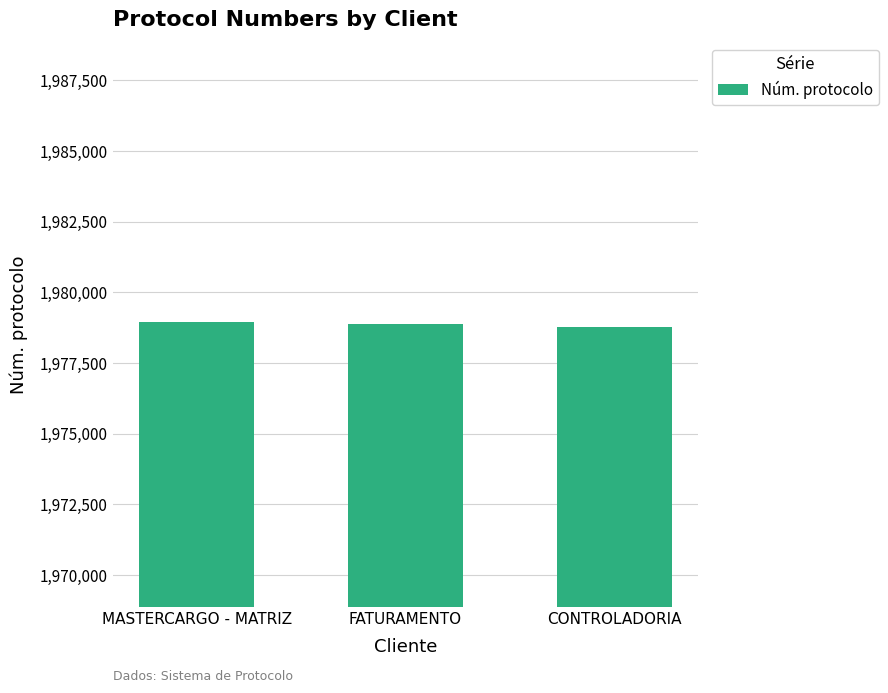

What is the label of the 2nd bar from the left?

FATURAMENTO